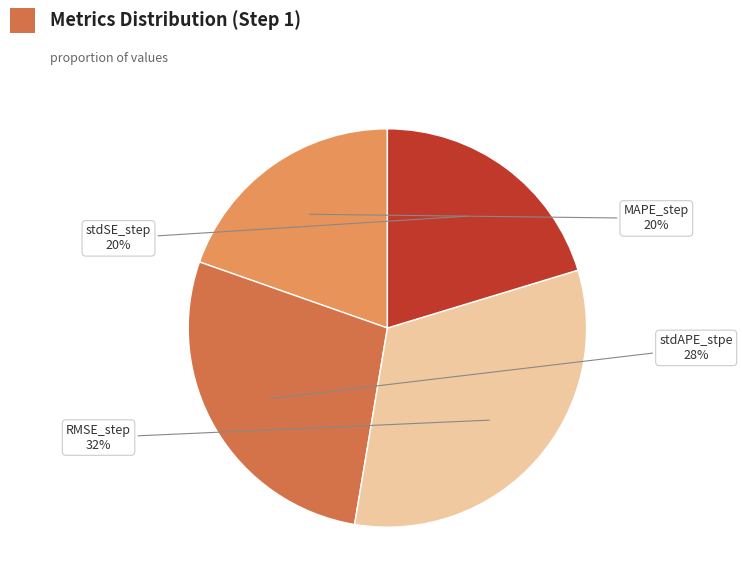

To the nearest percent, what is the average slice percentage?

25%